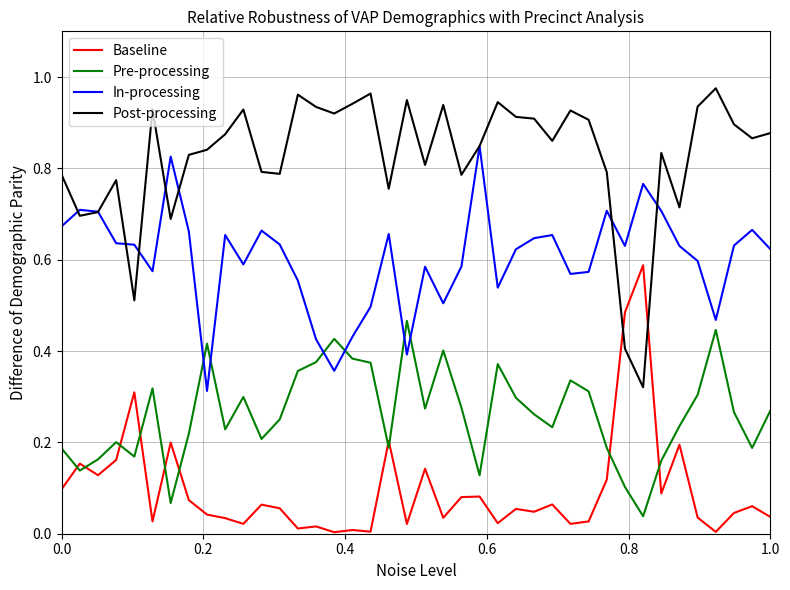

Which series has the largest total across all categories?

Post-processing